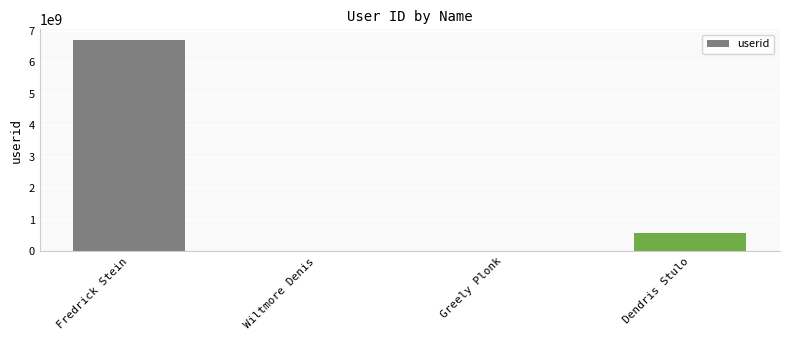

Which category has the highest value across all series?

Fredrick Stein